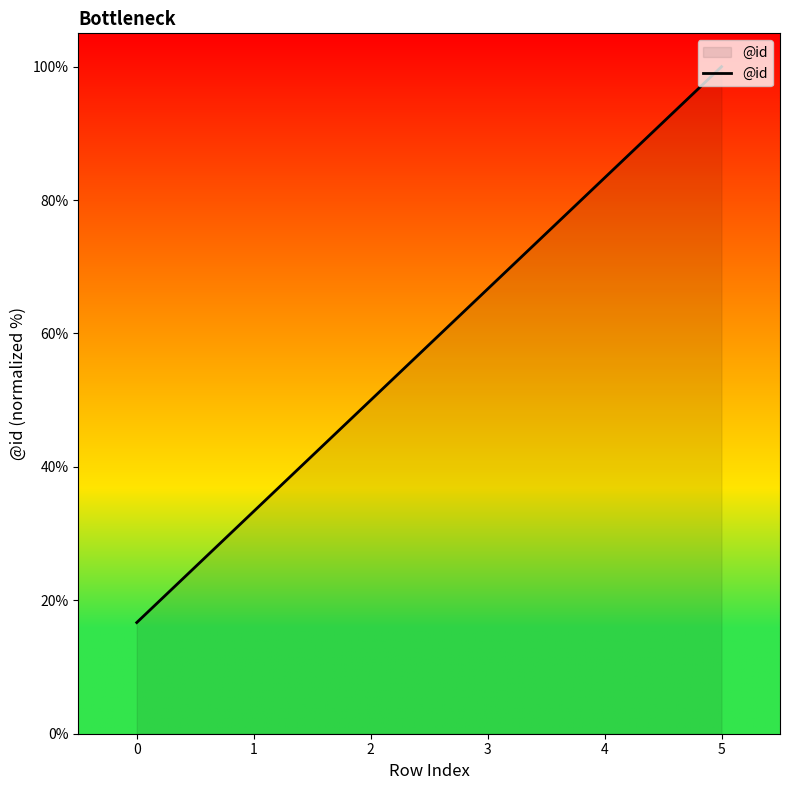

Does the chart display data point markers on the line(s)?

No